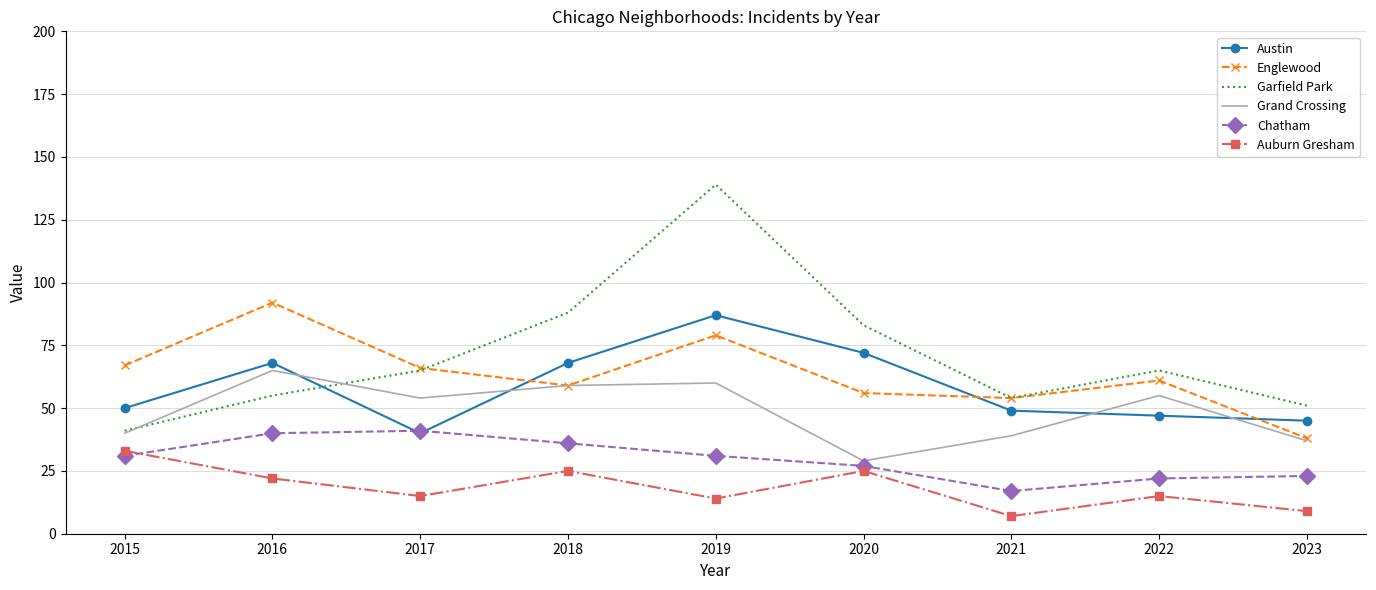

Is it true that Auburn Gresham equals 27 at 2017?

False